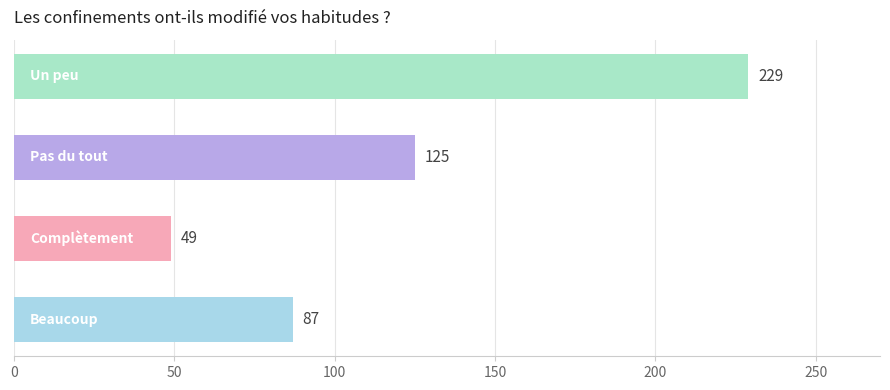

What is the difference between the second highest and second lowest values?

38